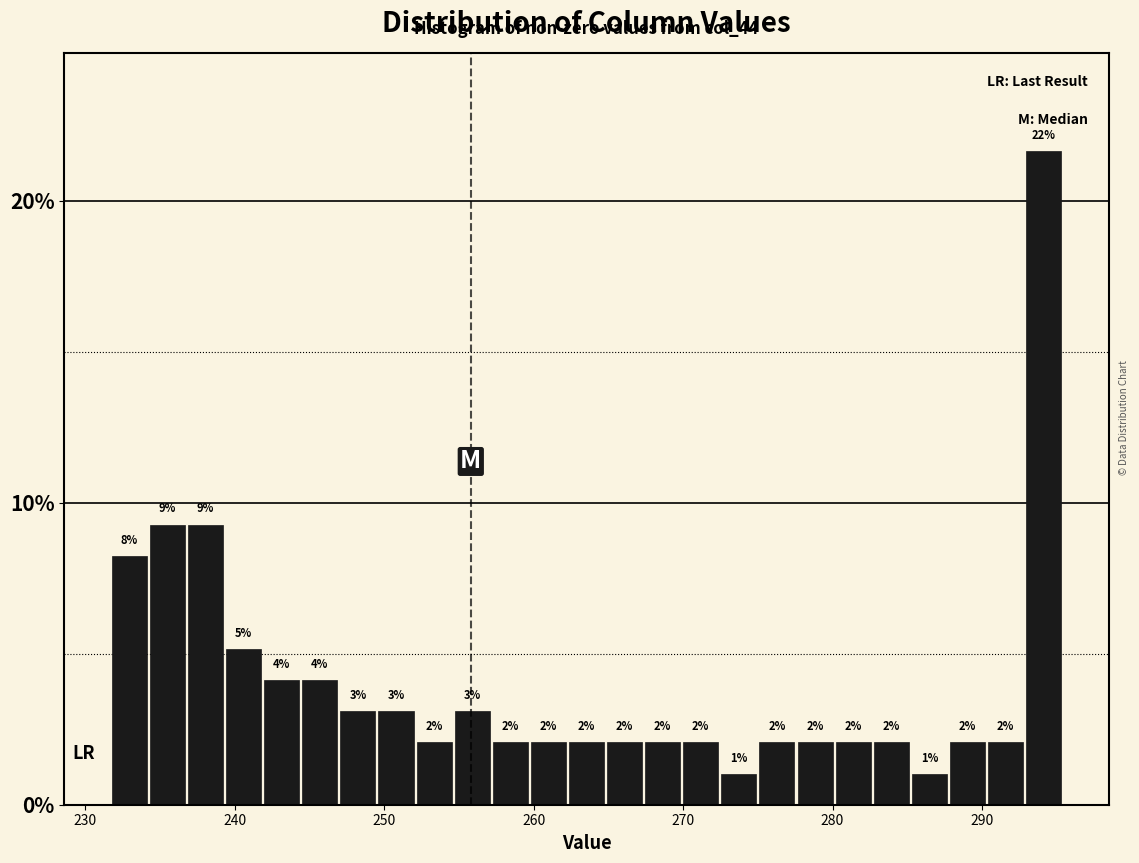

Around what value on the x-axis is the tallest bar? Give the approximate position of its centre, as read against the axis.

294